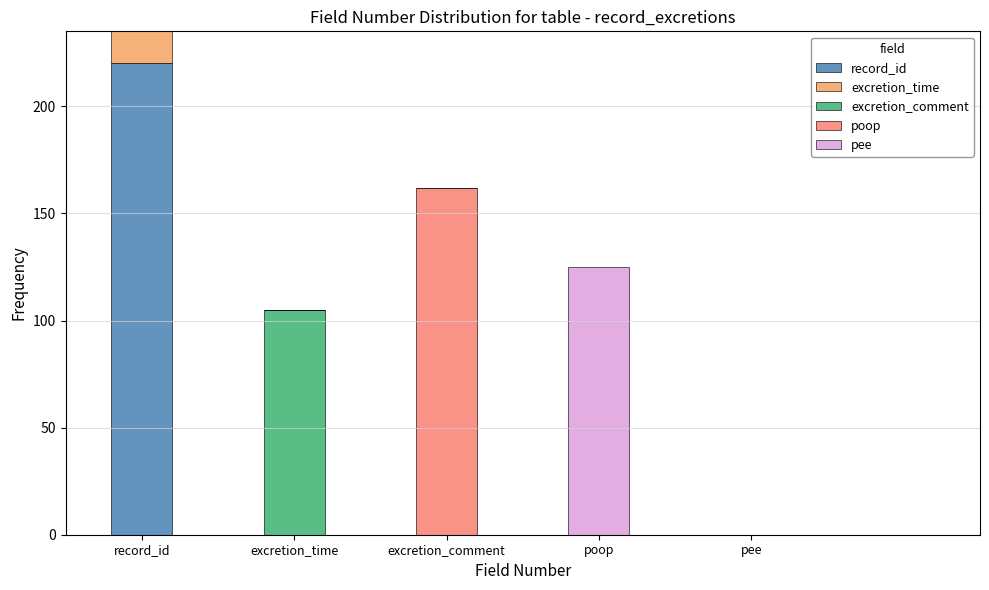

Reading right to left, transcribe the values for record_id.

pee=0	poop=0	excretion_comment=0	excretion_time=0	record_id=220